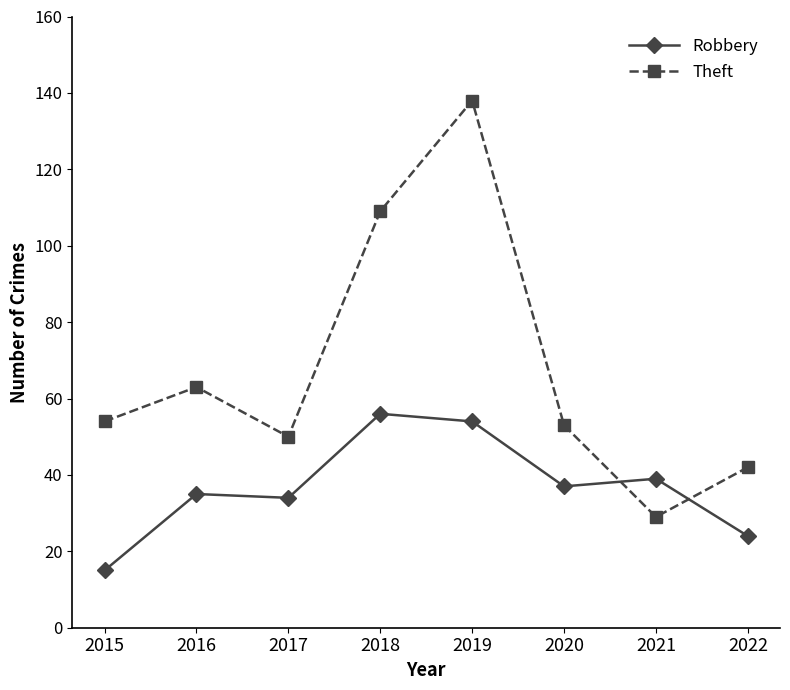

True or false: Theft has a value of 50 at 2017.

True